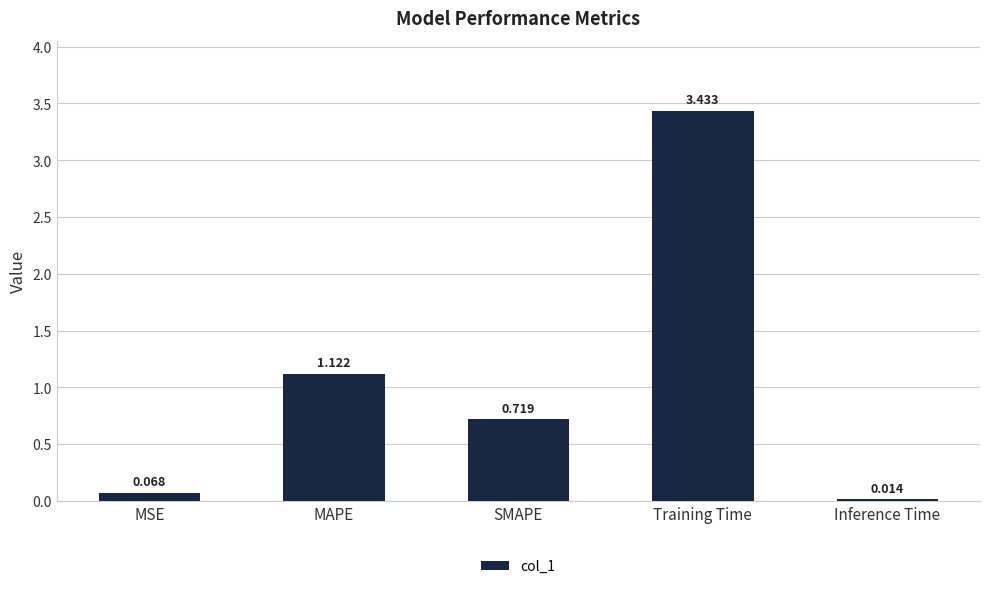

Which label corresponds to the largest value in the chart?

Training Time